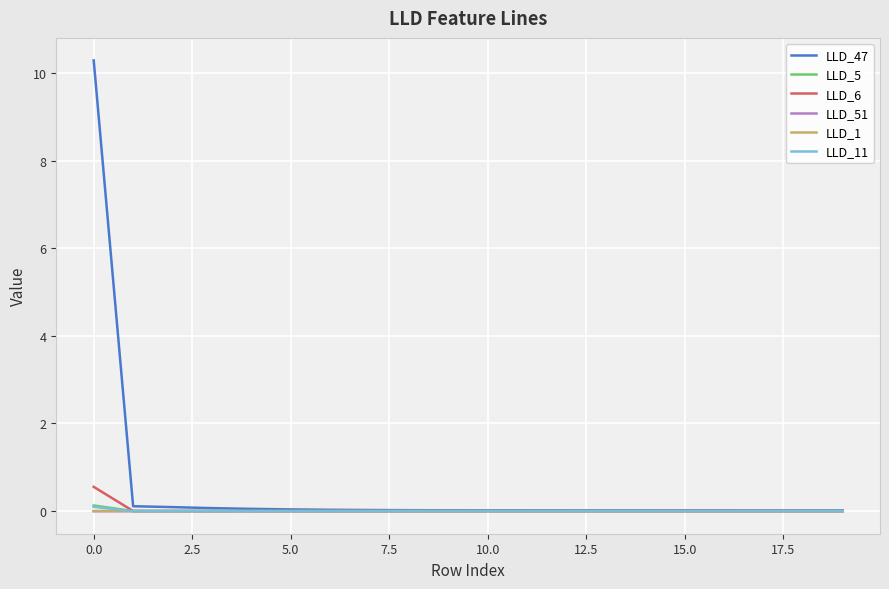

Which series has the largest total across all categories?

LLD_47